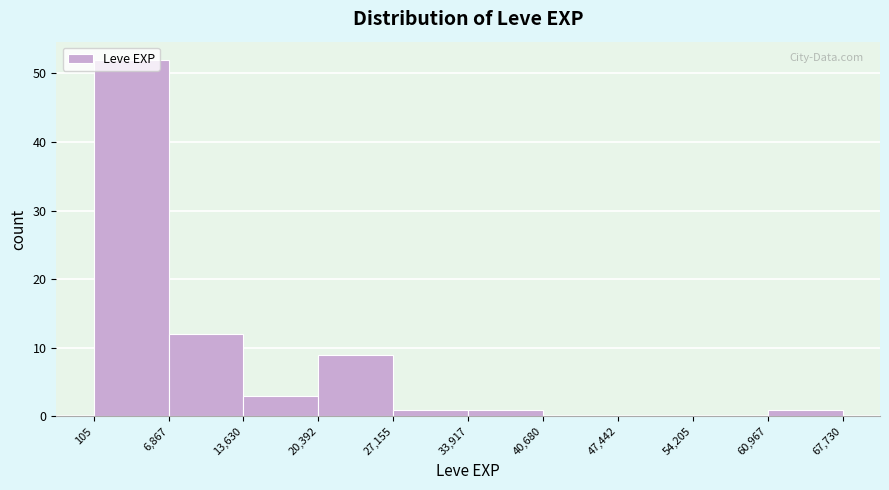

Reading left to right, list every bar in this chart as the range it spans on the x-axis followed by its height. The values are not printed on the chart, so give them approximately, as read against the axis.

105 to 6,867: 52
6,867 to 13,630: 12
13,630 to 20,392: 3
20,392 to 27,155: 9
27,155 to 33,917: 1
33,917 to 40,680: 1
40,680 to 47,442: 0
47,442 to 54,205: 0
54,205 to 60,967: 0
60,967 to 67,730: 1